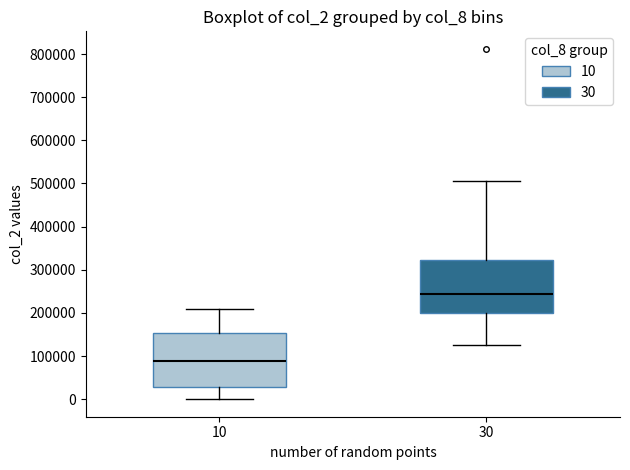

Reading left to right, transcribe this box plot: for each box, give where its median line is, the range the box spans, and where its two whiskers end, as read against the y-axis. The values are not printed on the chart, so give them approximately, as read against the axis.

10: median 90000, box 30000 to 150000, whiskers 0 to 210000
30: median 240000, box 200000 to 320000, whiskers 130000 to 500000